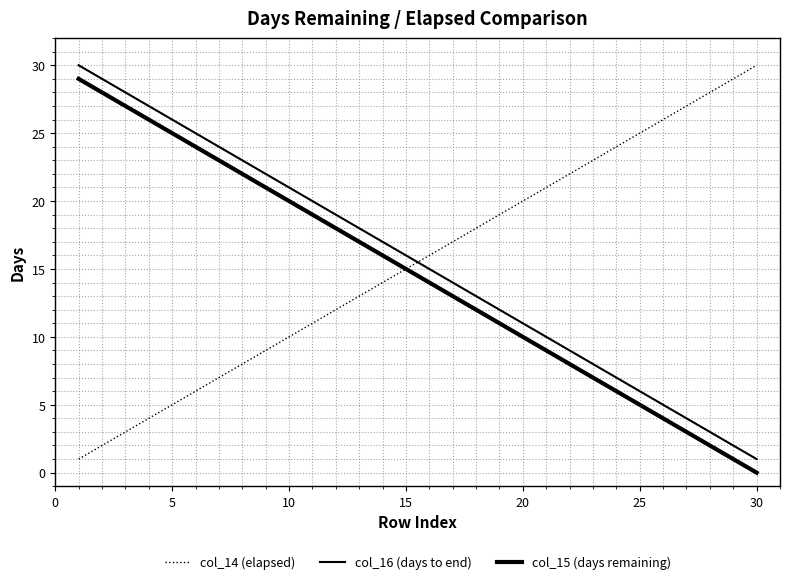

Does the chart have visible grid lines?

Yes